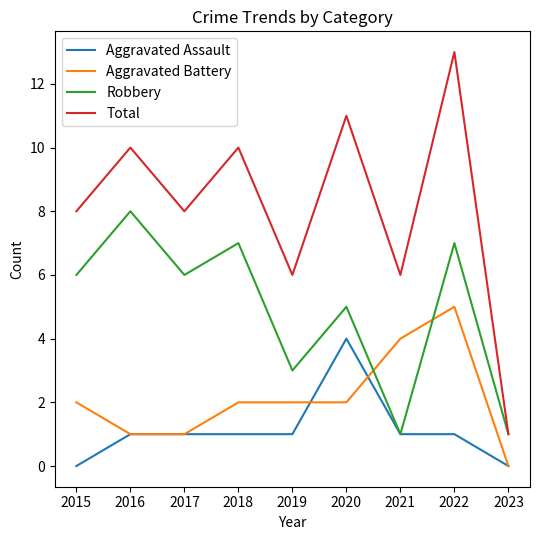

At which category is the sum across all series the highest?

2022